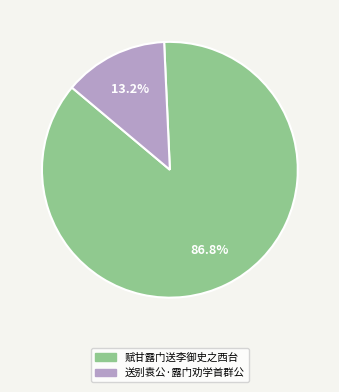

What is the total percentage of 送别袁公·露门劝学首群公 and 赋甘露门送李御史之西台?

100.0%